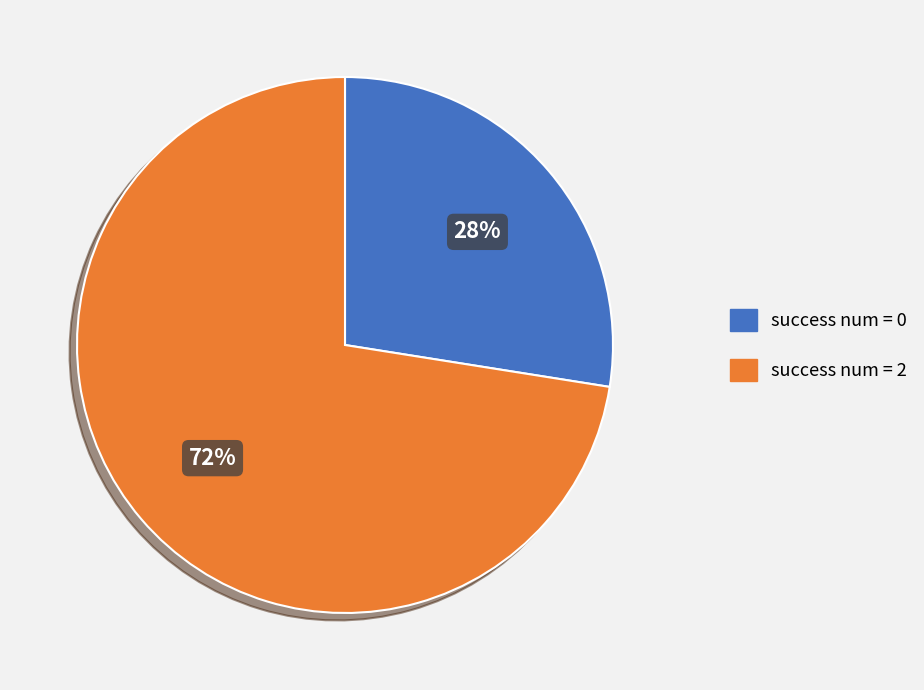

Which category has the smallest portion of the pie?

success num = 0